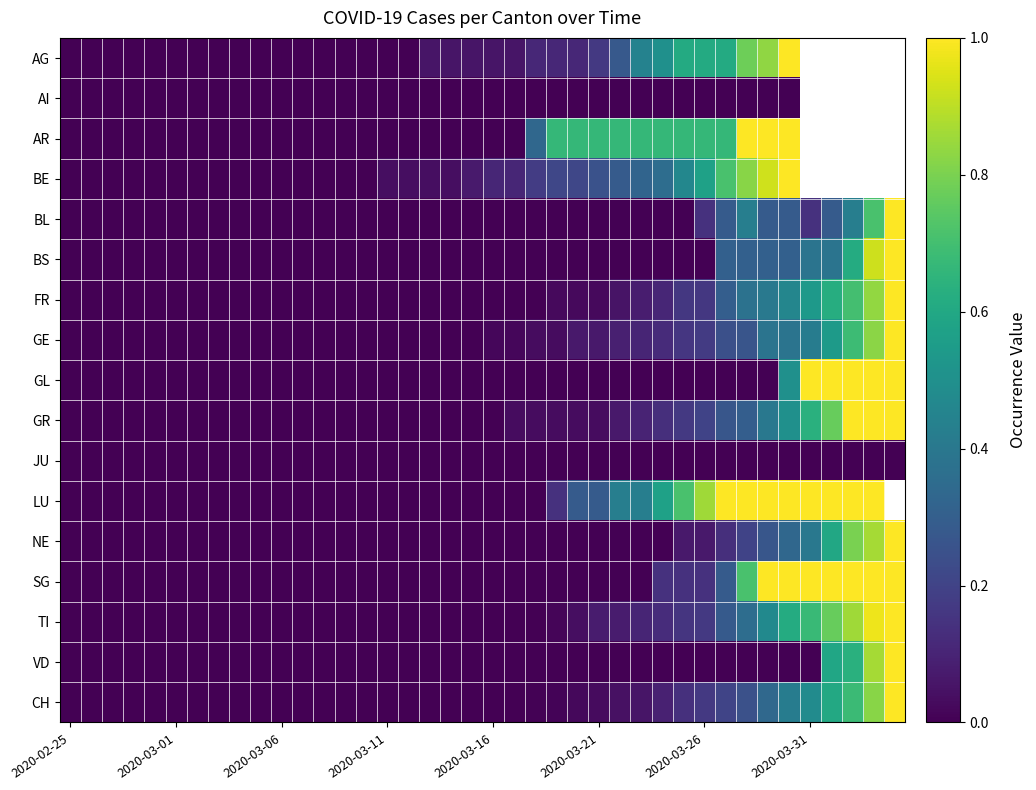

What is the average value of the GE series?

0.1